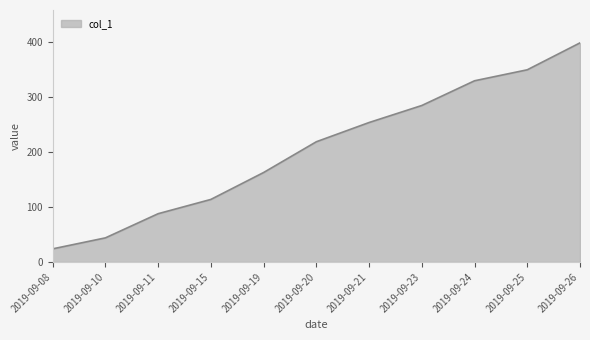

Reading left to right, extract all data points from this chart.

24	44	88	114	163	219	254	285	330	350	399